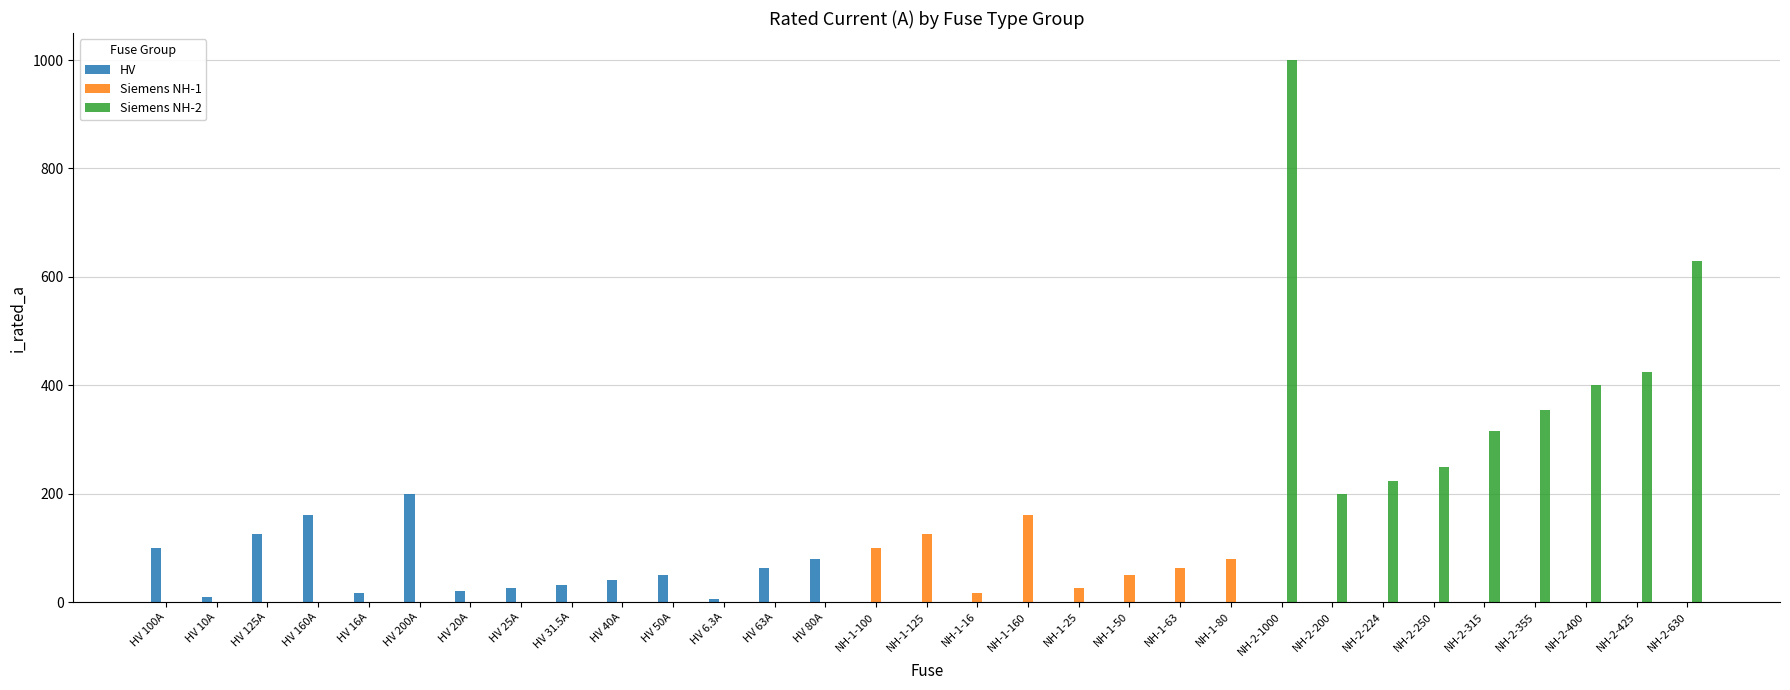

Which series has the widest spread of values?

Siemens NH-2